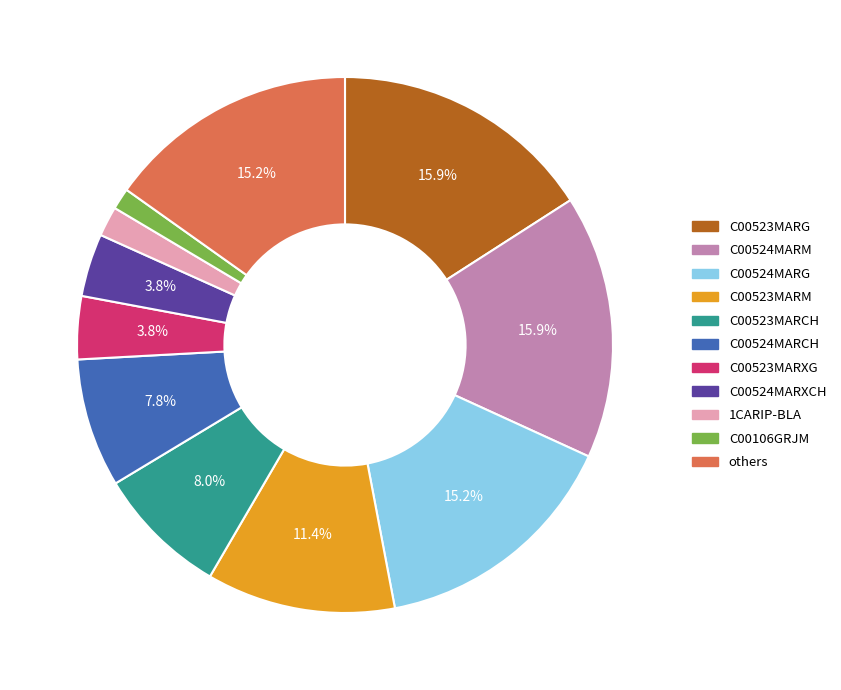

Is there a majority slice in this chart?

No